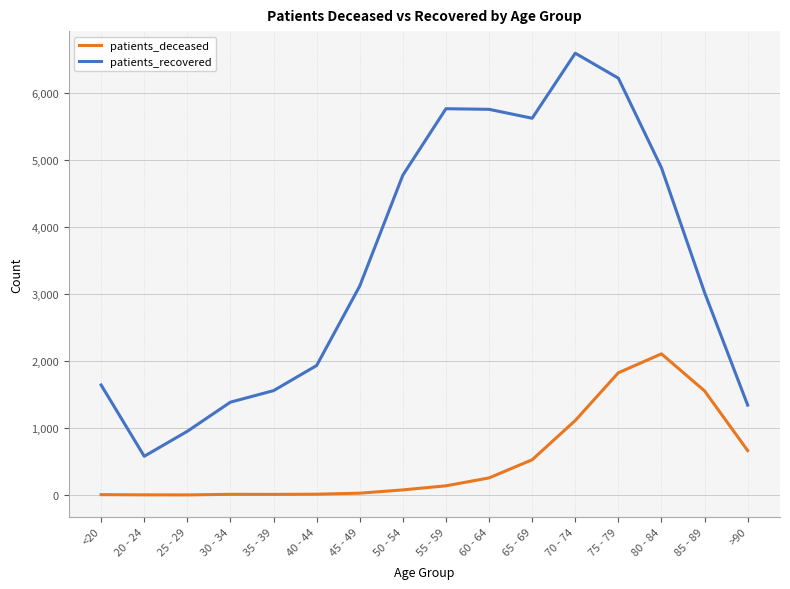

Does the chart have visible grid lines?

Yes